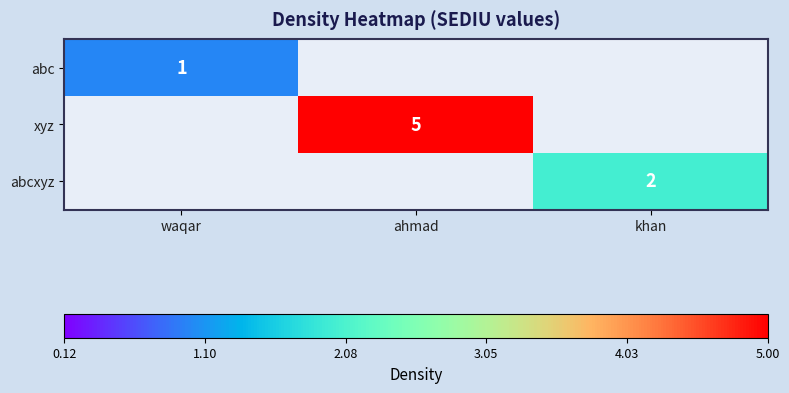

True or false: abcxyz has a value of 1 at khan.

False